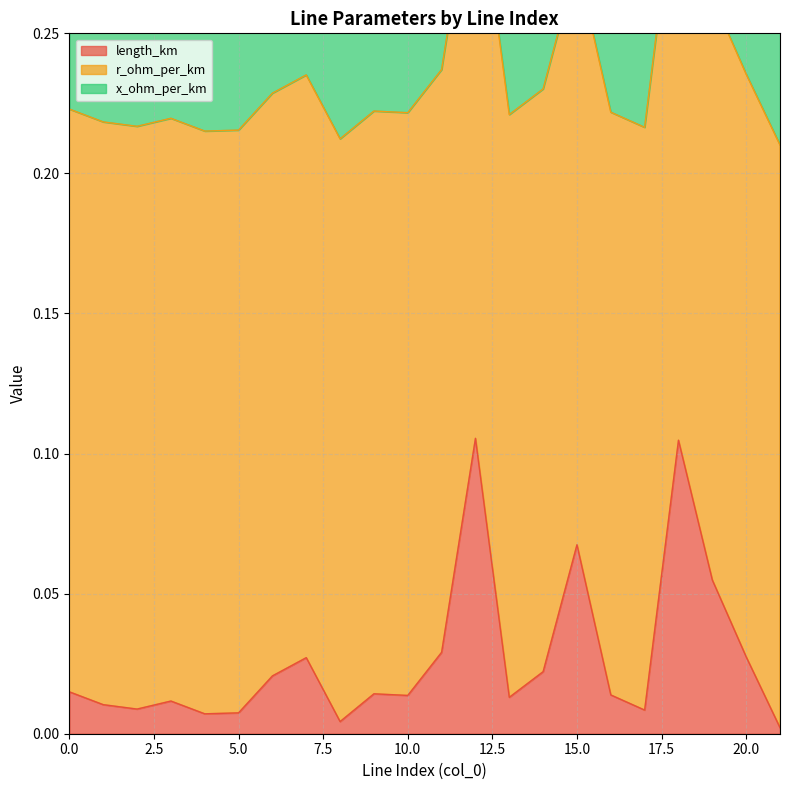

What is the sum of the x_ohm_per_km values at 3 and 16?

0.2